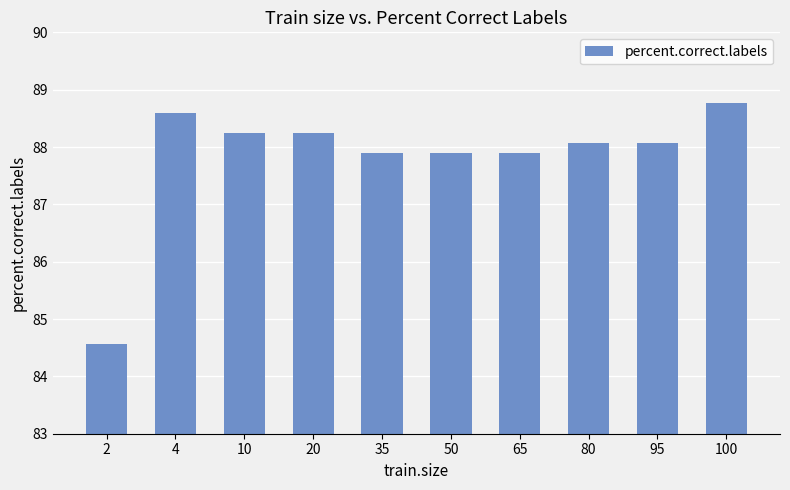

What is the sum of all values?

878.2